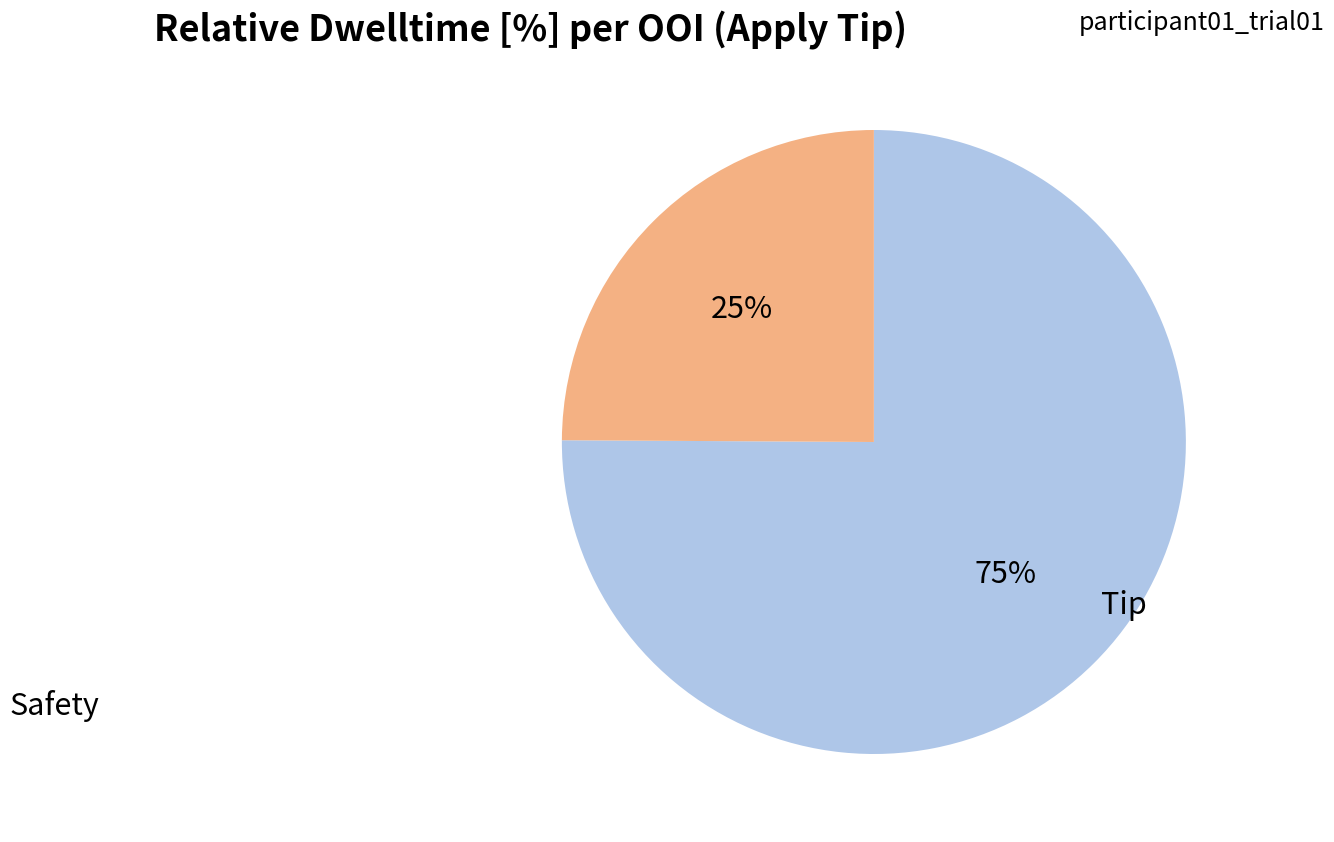

Is there any slice that represents more than half of the pie?

Yes